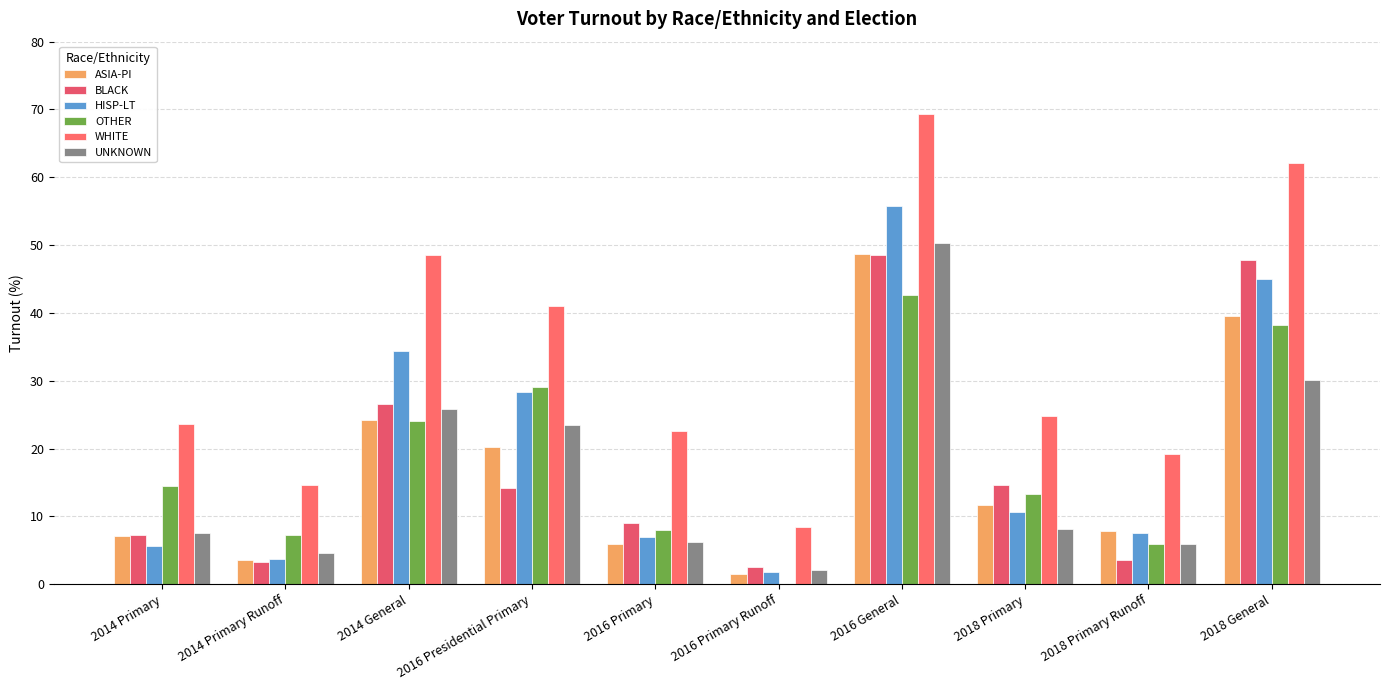

The HISP-LT series shows 34.4 at 2014 General. True or false?

True